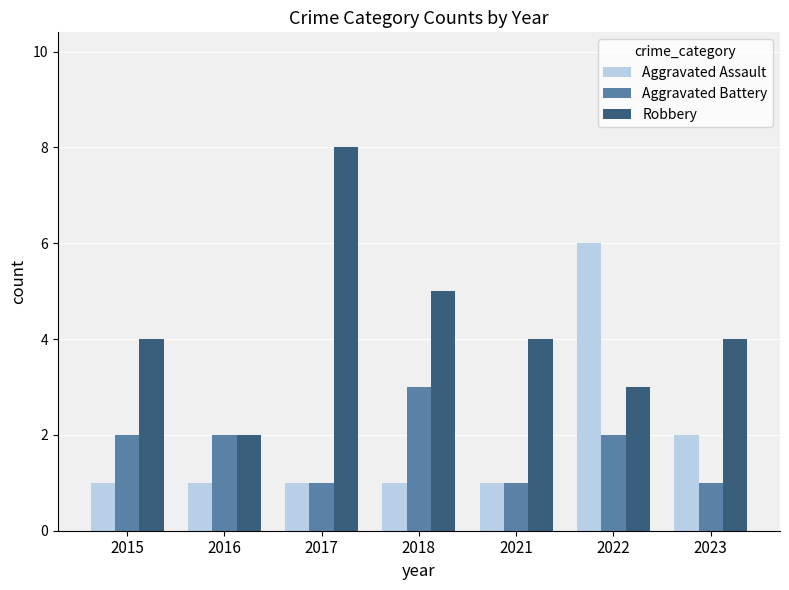

Reading right to left, list all the values displayed in this chart.

Aggravated Assault: 2023=2	2022=6	2021=1	2018=1	2017=1	2016=1	2015=1
Aggravated Battery: 2023=1	2022=2	2021=1	2018=3	2017=1	2016=2	2015=2
Robbery: 2023=4	2022=3	2021=4	2018=5	2017=8	2016=2	2015=4